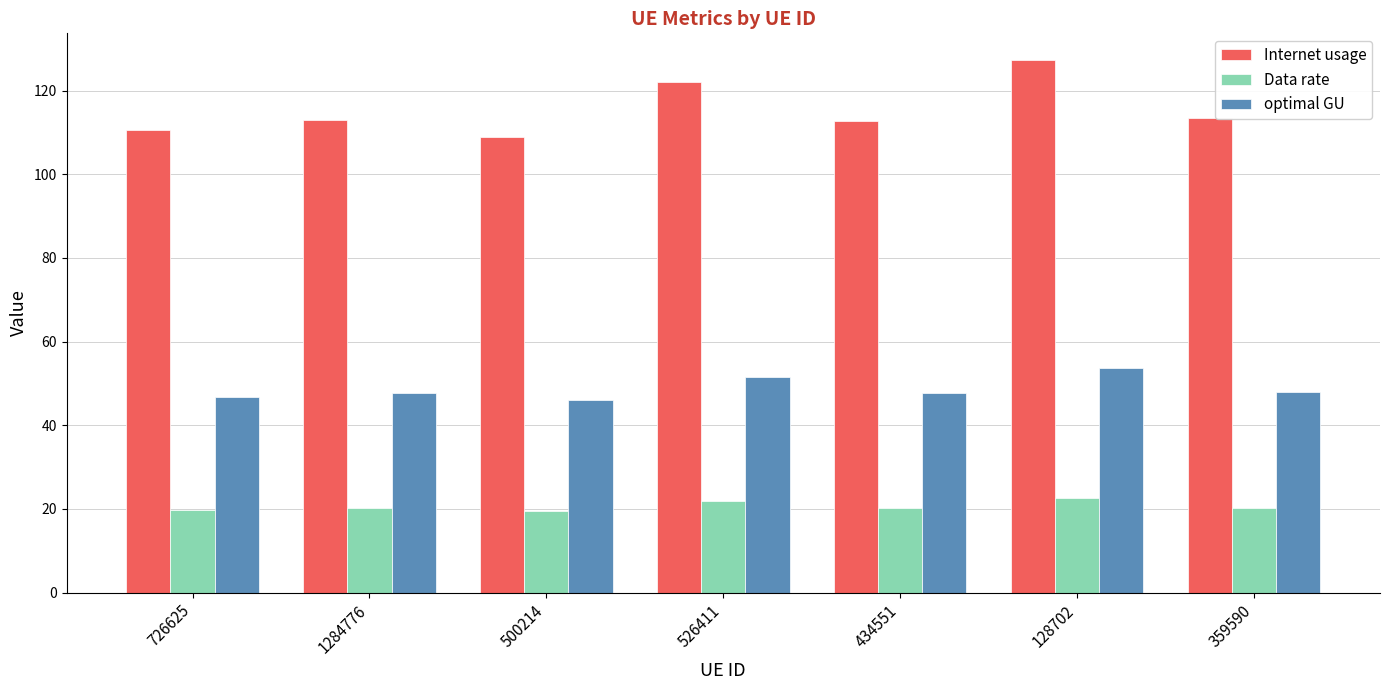

Which category has the highest value in the optimal GU series?

128702